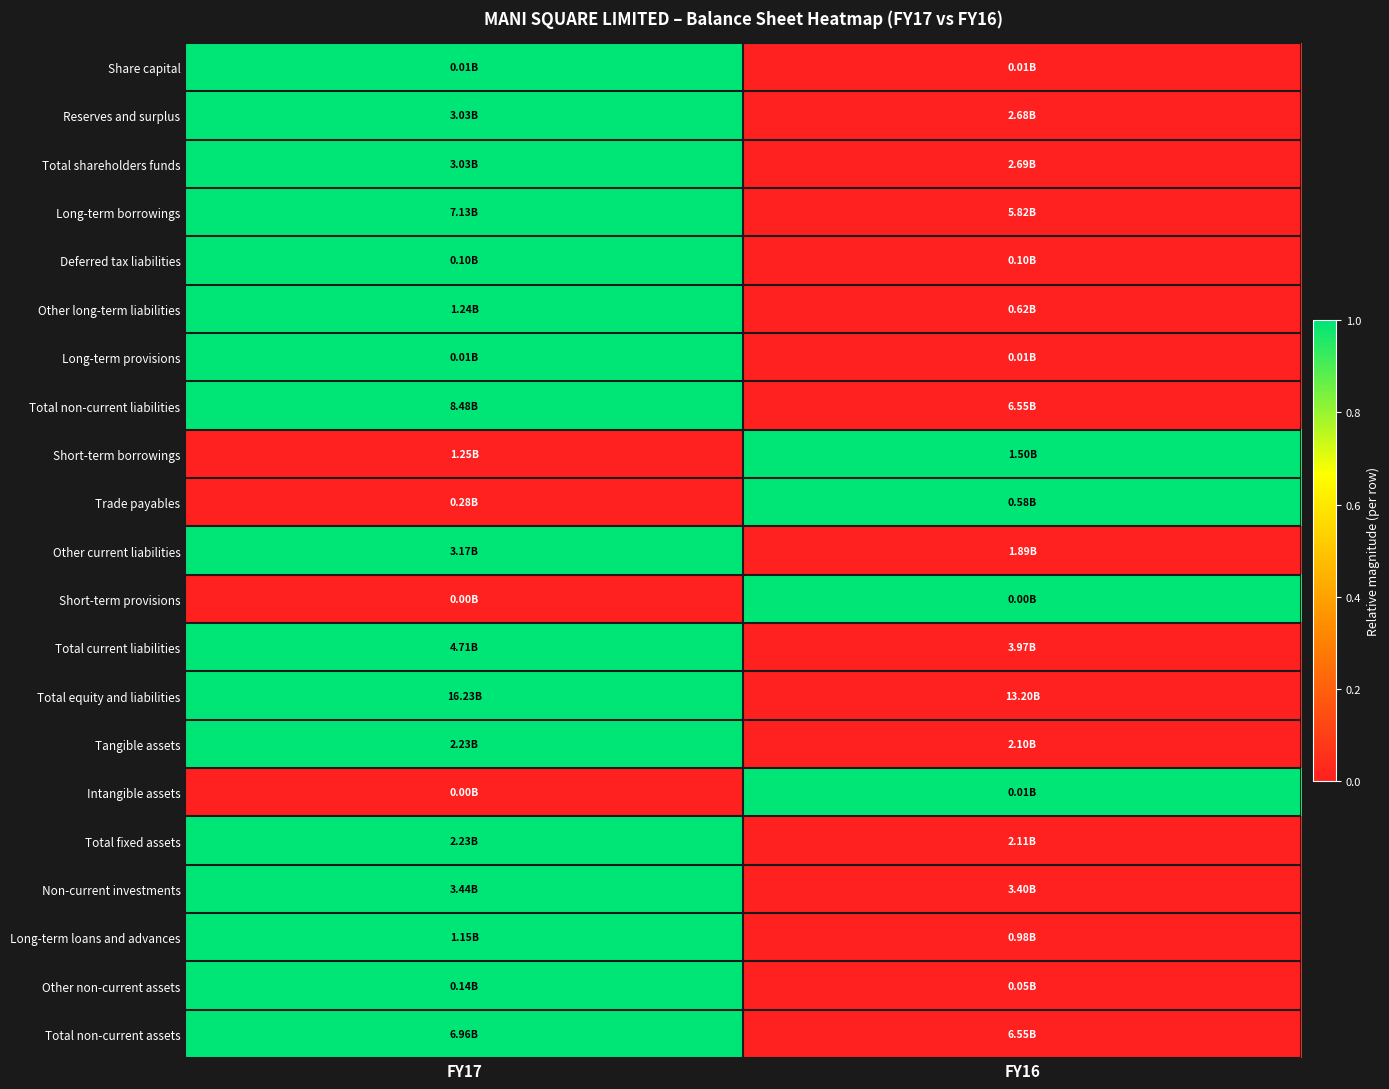

Which label corresponds to the largest value in the chart?

FY17